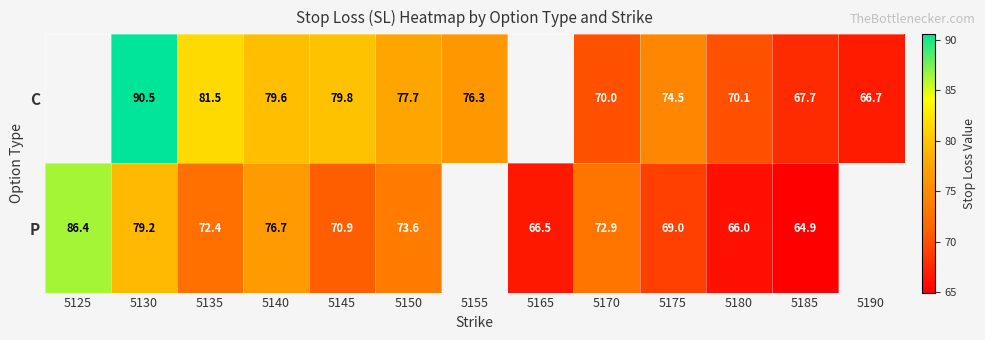

Rank the series at 5180 from highest to lowest value.

C, P